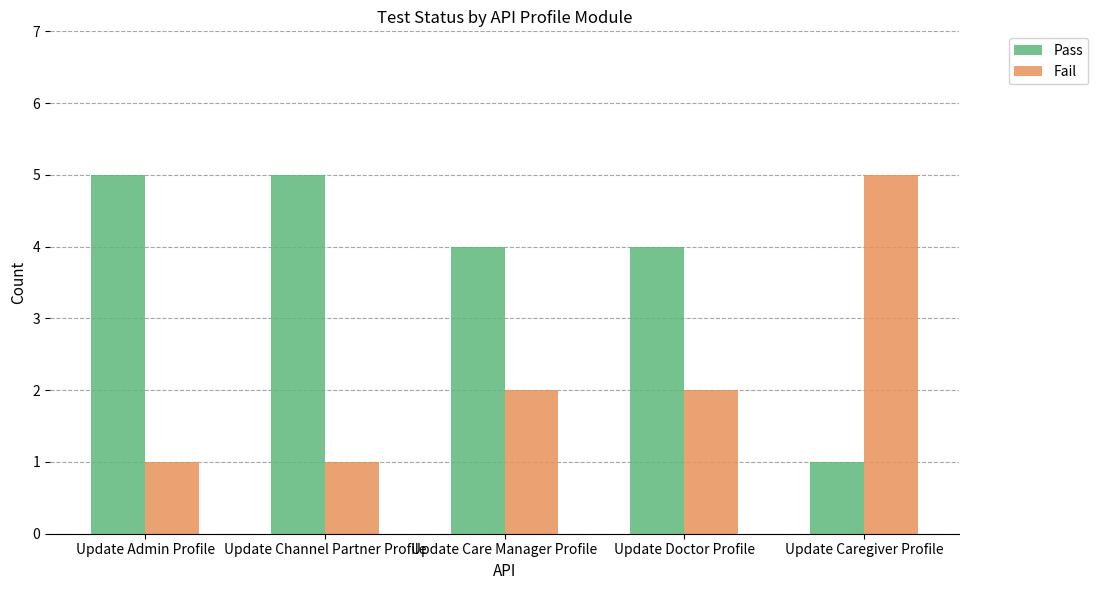

How many bars are there in each group?

2